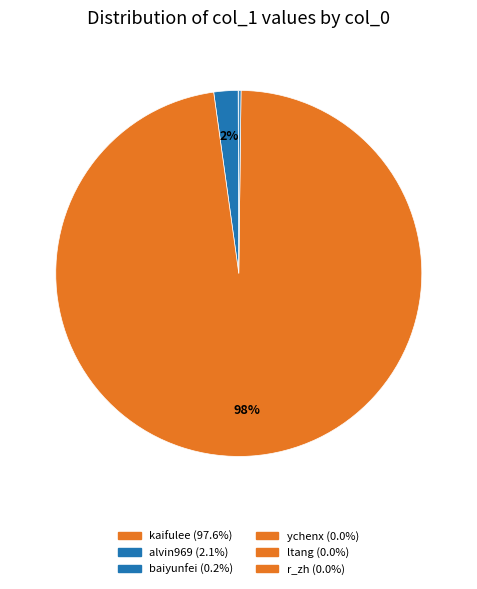

Count the number of slices in the pie.

10